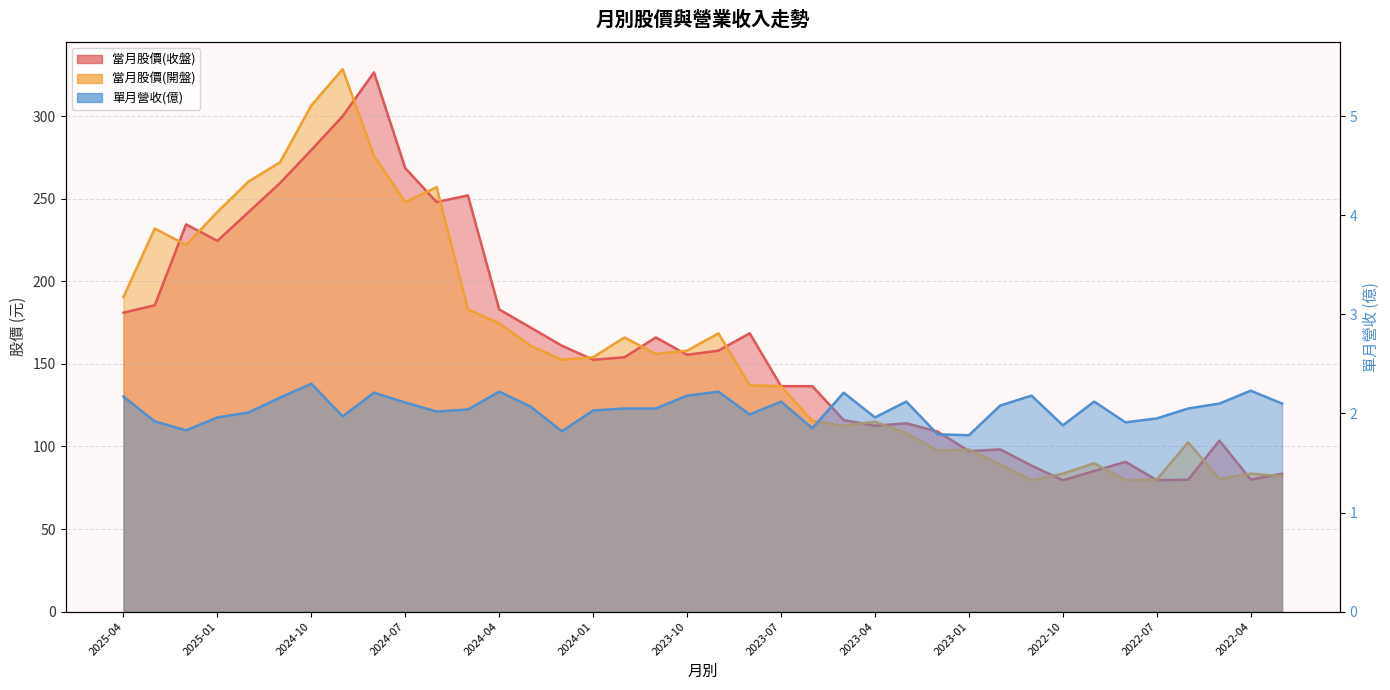

List the series in order of their peak value, lowest first.

單月營收(億), 當月股價(收盤), 當月股價(開盤)